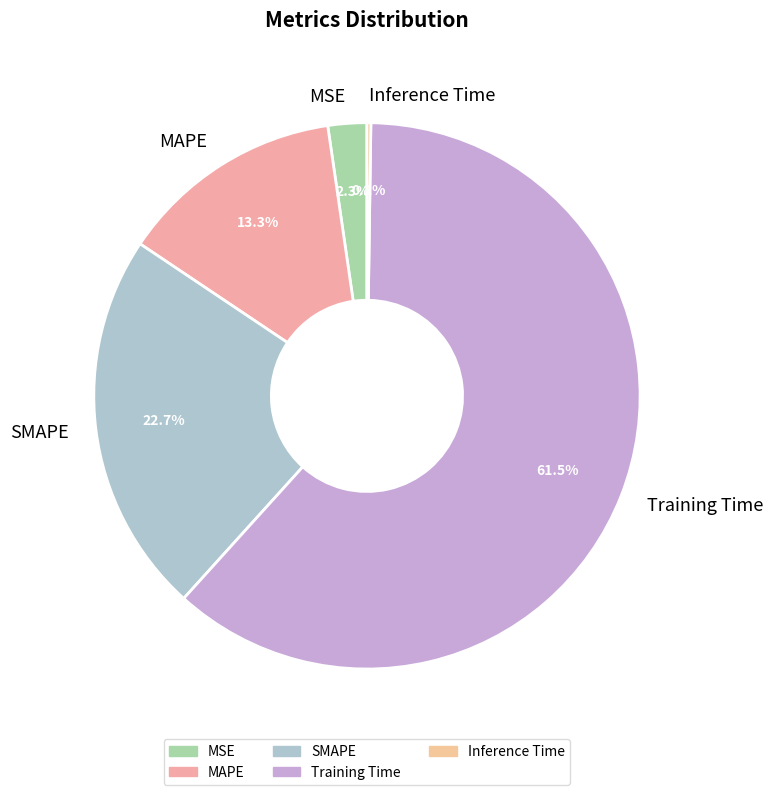

What percentage do MAPE and Training Time together represent?

74.8%